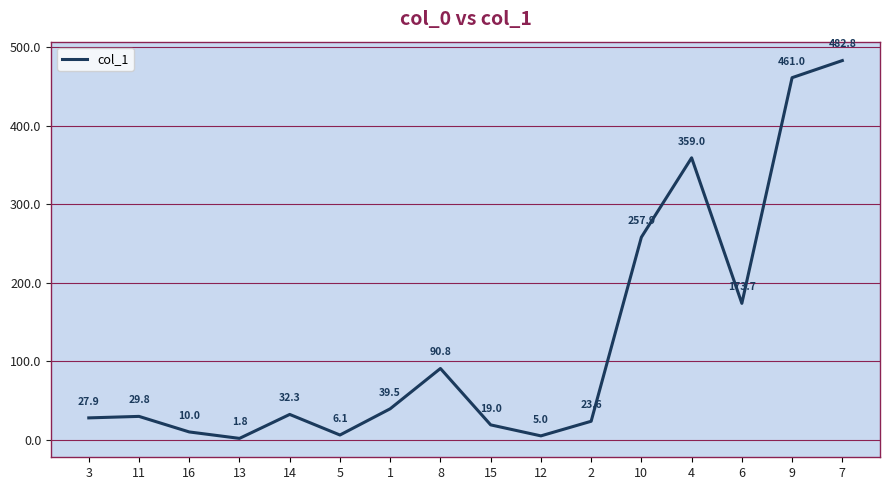

Reading left to right, list all the values displayed in this chart.

3=27.9	11=29.8	16=10.0	13=1.8	14=32.3	5=6.1	1=39.5	8=90.8	15=19.0	12=5.0	2=23.6	10=257.9	4=359.0	6=173.7	9=461.0	7=482.8